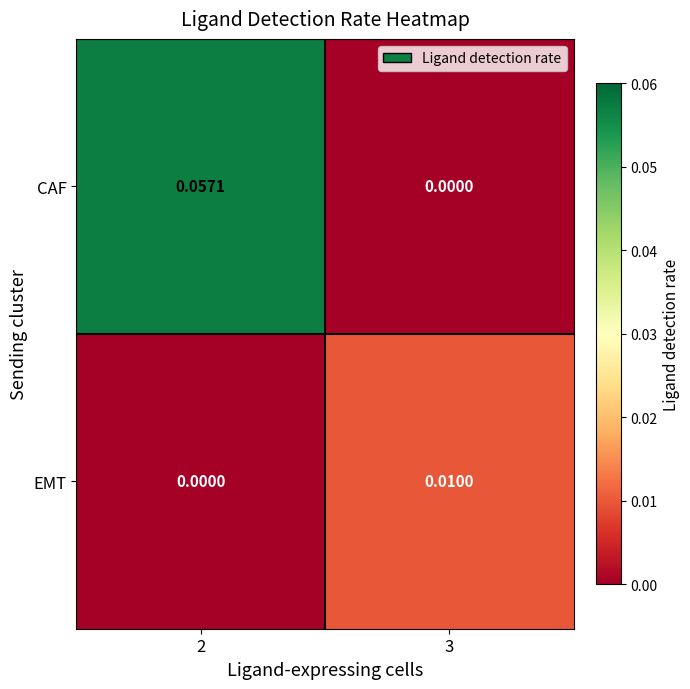

Which series has the widest spread of values?

CAF